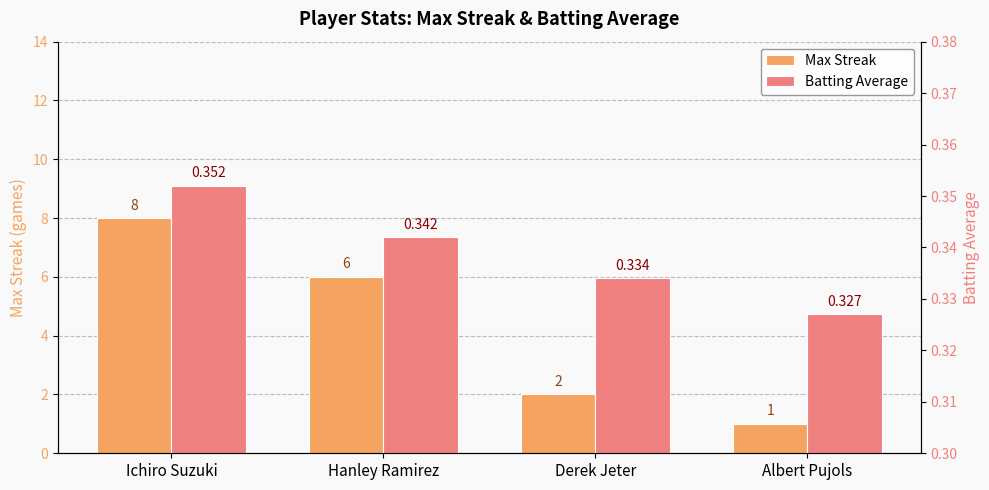

Where is Batting Average nearest to the value 0?

Albert Pujols